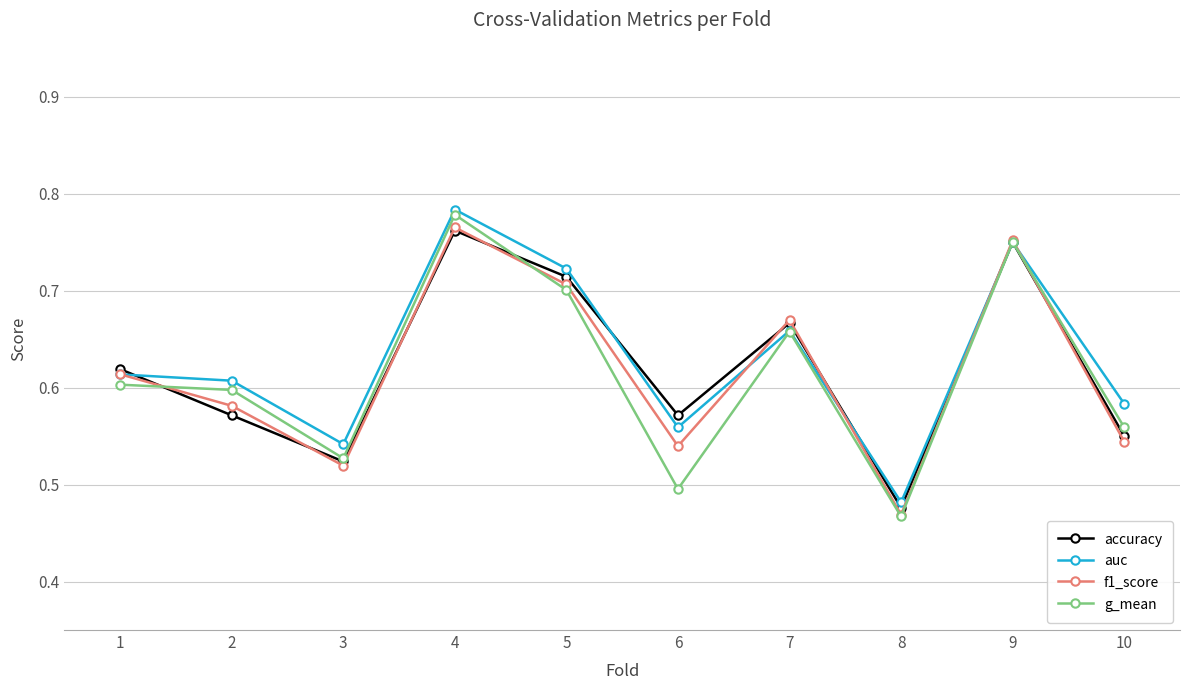

Is it true that accuracy equals 0.2 at 10?

False